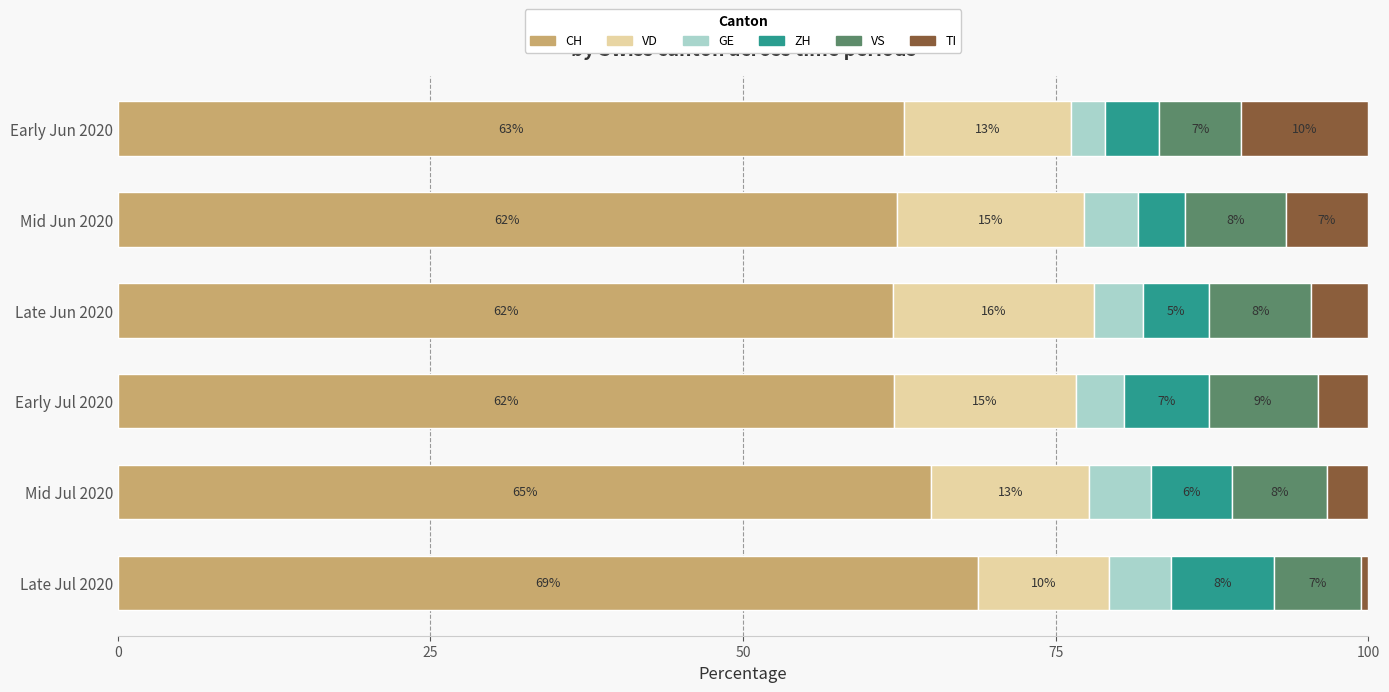

What are all the series names shown in the legend?

CH, VD, GE, ZH, VS, TI